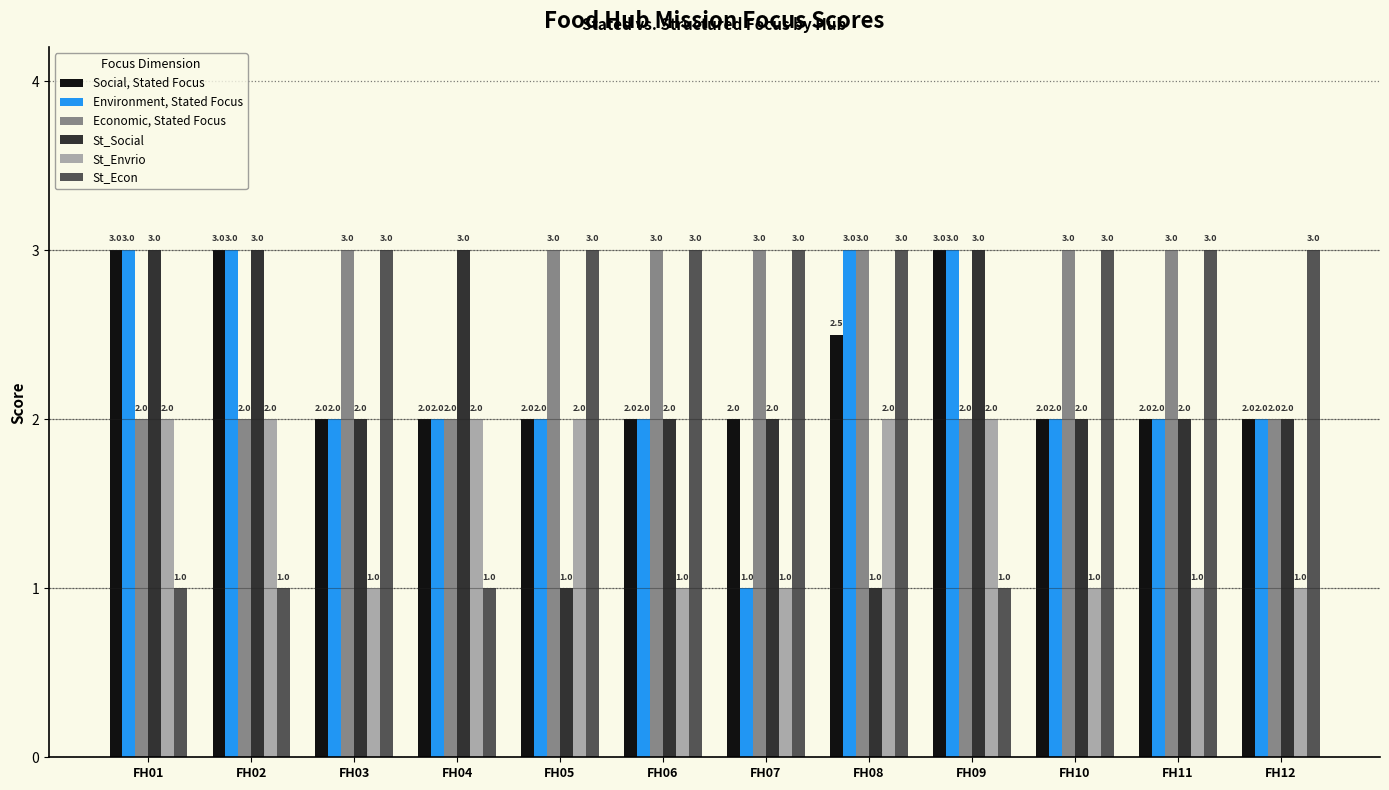

Is it true that Social, Stated Focus equals 2.0 at FH05?

True